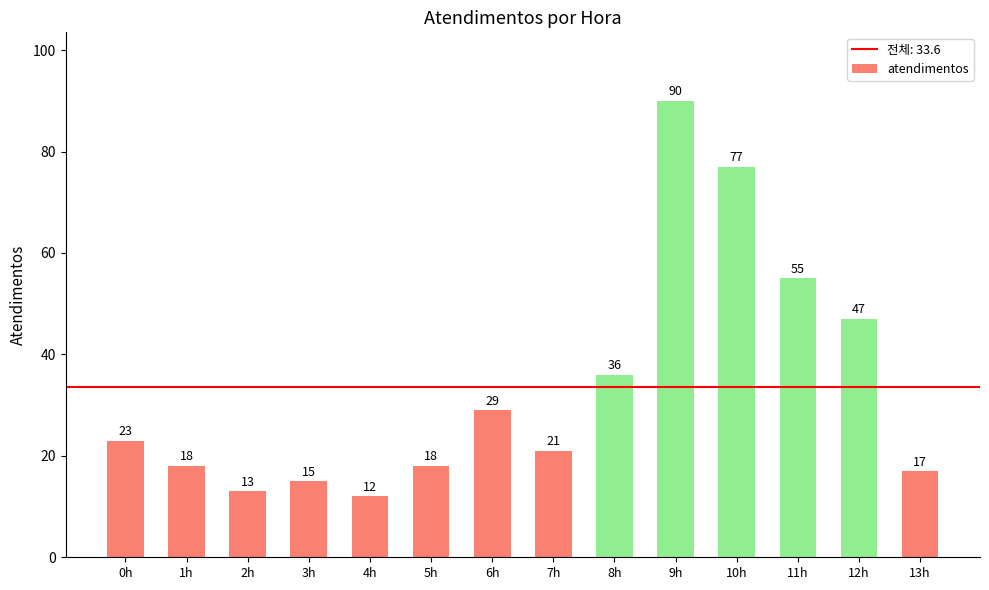

What is the average value?

34